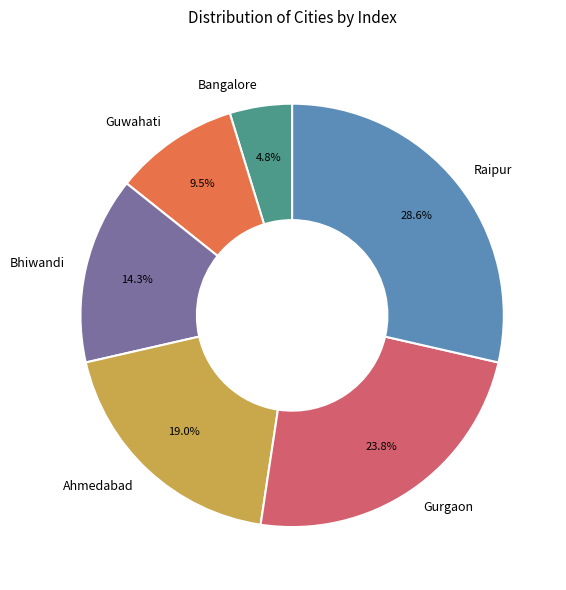

What portion of the pie excludes Raipur?

71.4%